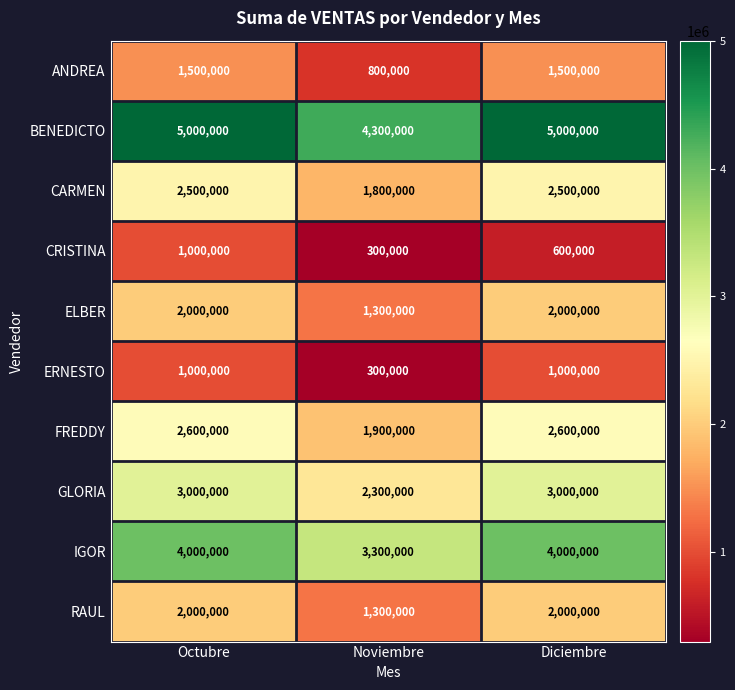

What value does the IGOR series have at Noviembre?

3300000